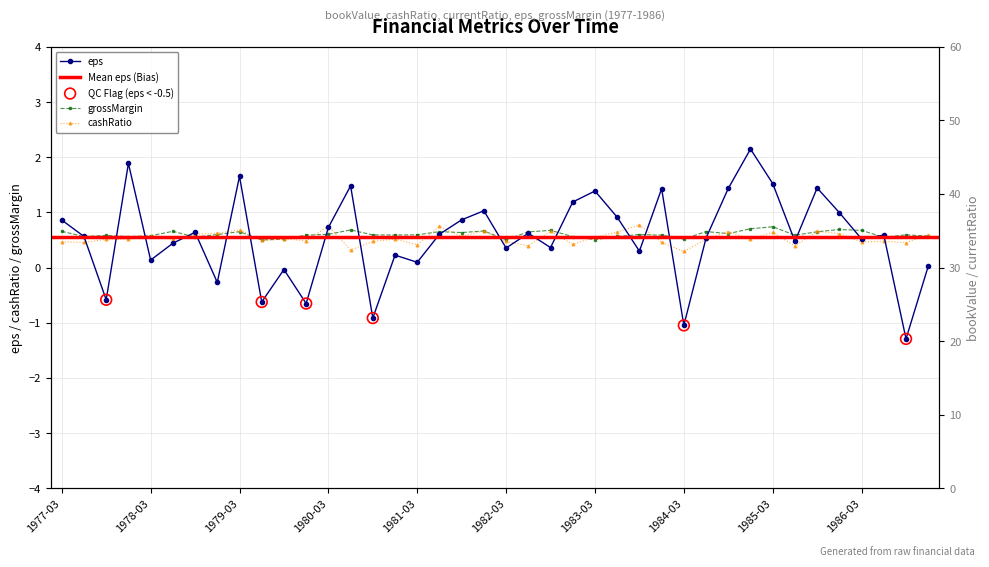

At how many categories does at least one series exceed 3?

40